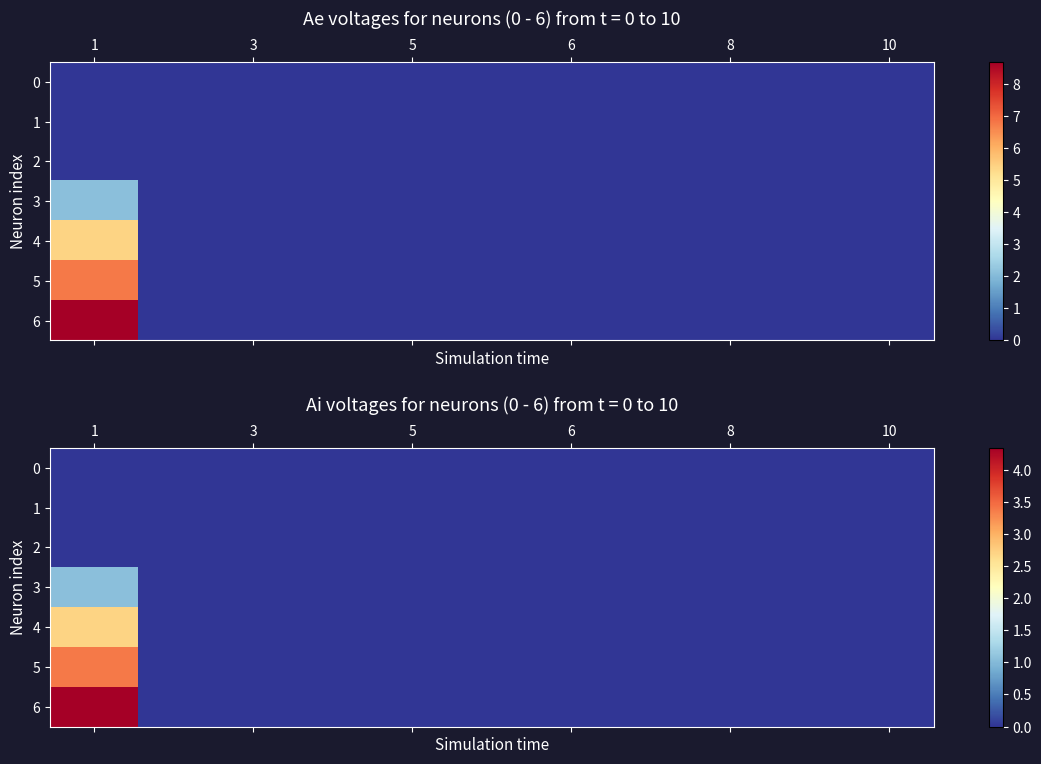

Which label corresponds to the largest value in the chart?

1